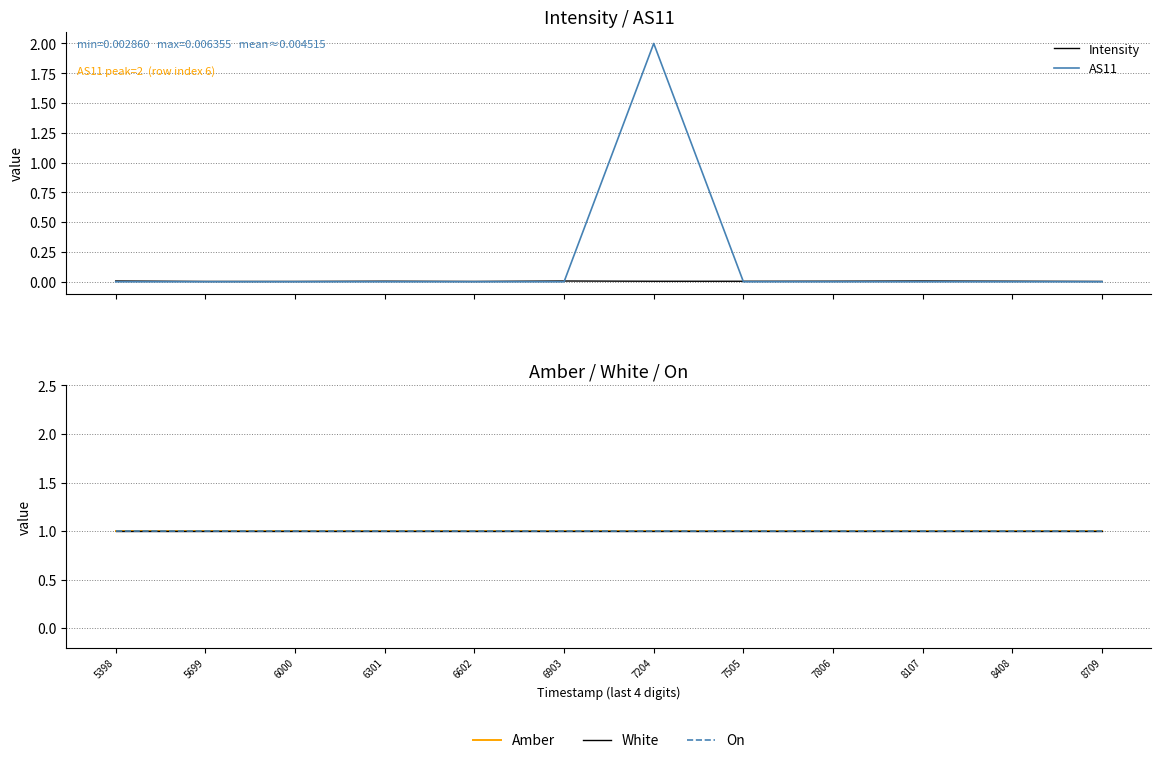

Is the value of Amber at 7505 greater than the value of On at 6602?

No